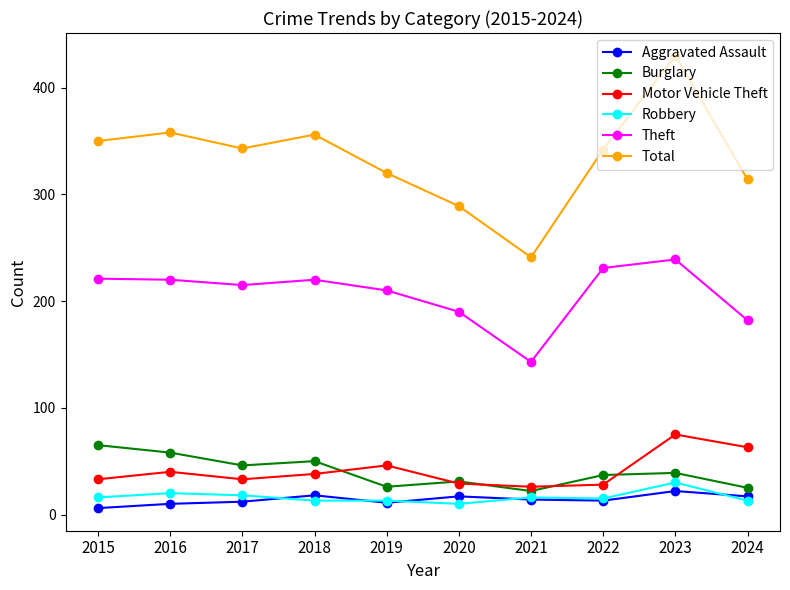

True or false: Theft and Robbery cross at least once.

False